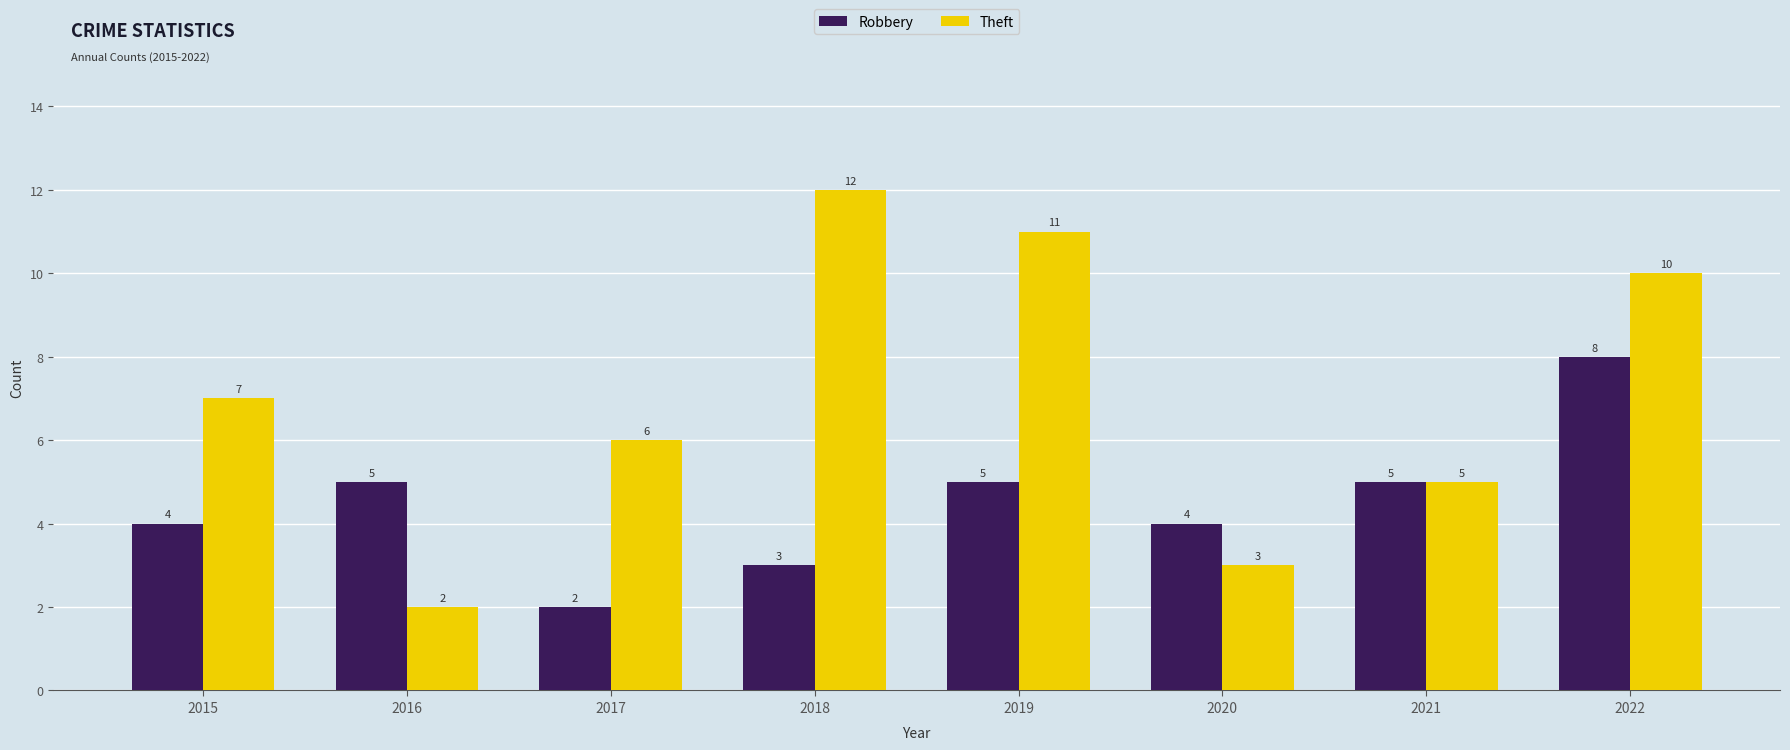

Which category has the highest value in the Theft series?

2018